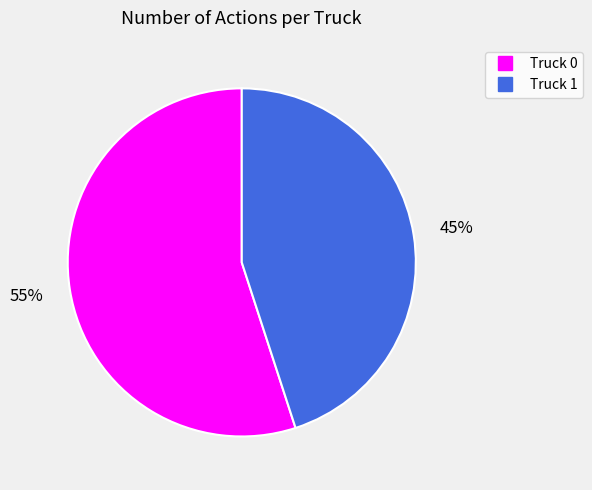

Do Truck 0 and Truck 1 together represent more than half of the pie?

Yes